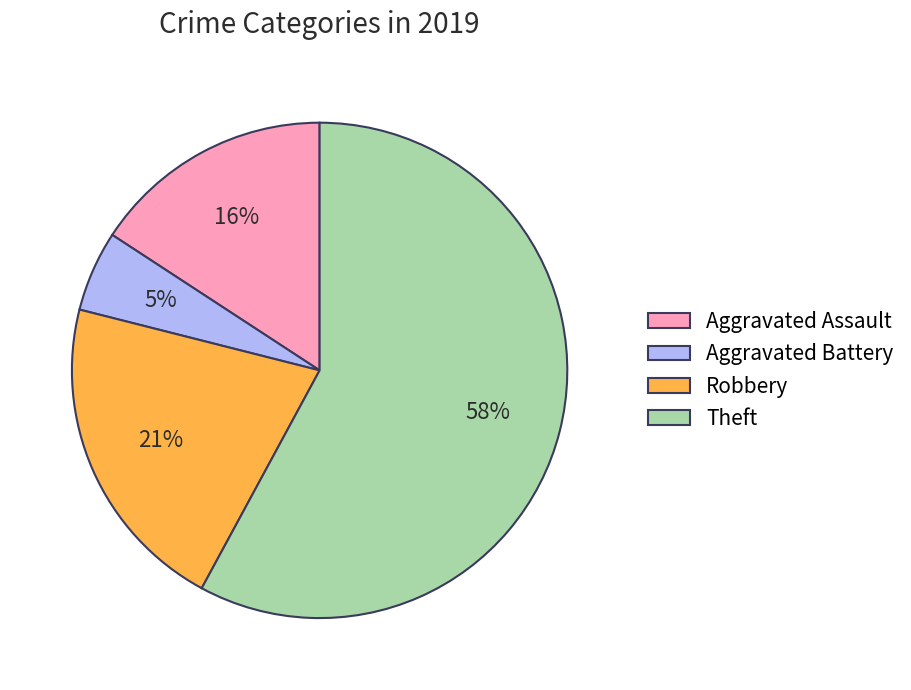

Which category accounts for the majority?

Theft